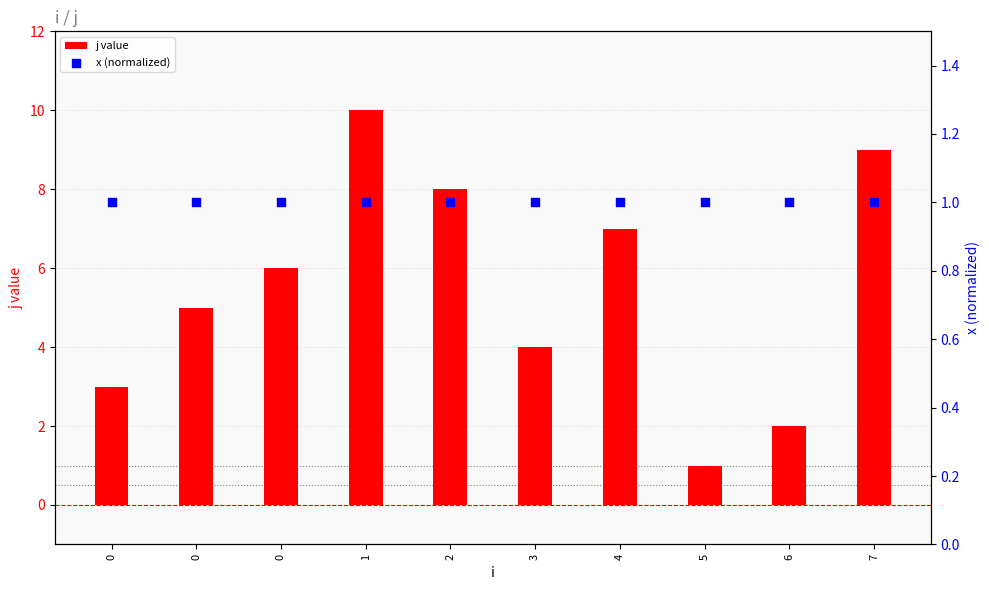

What are all the series names shown in the legend?

j value, x (normalized)